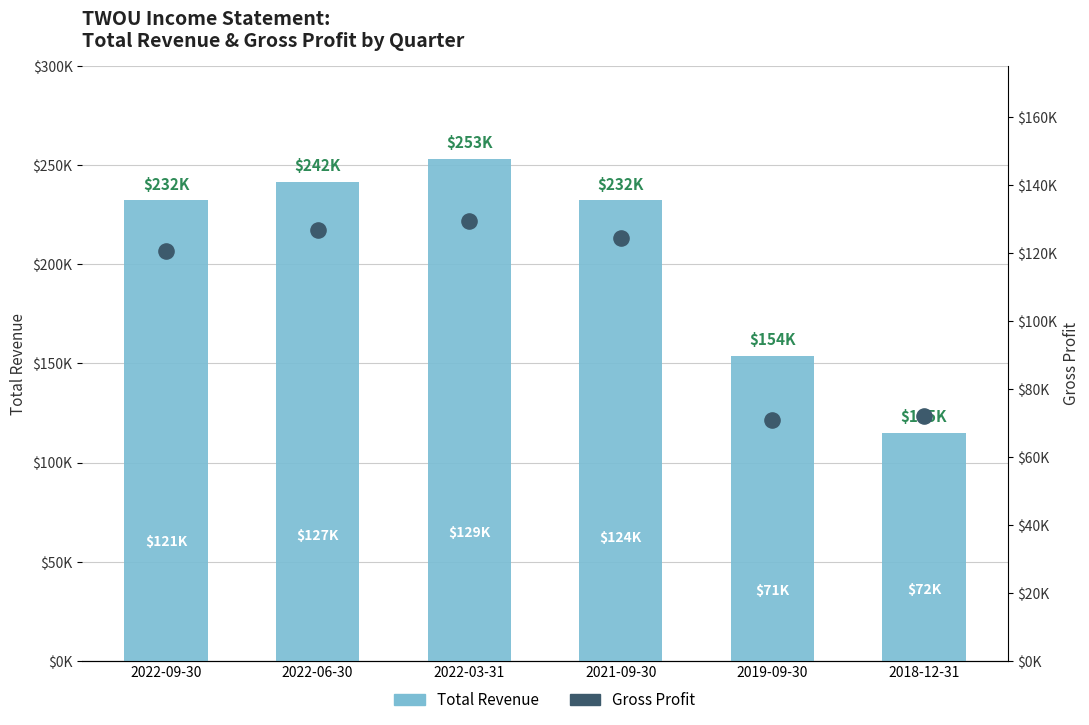

Which series has the widest spread of Y values?

Total Revenue